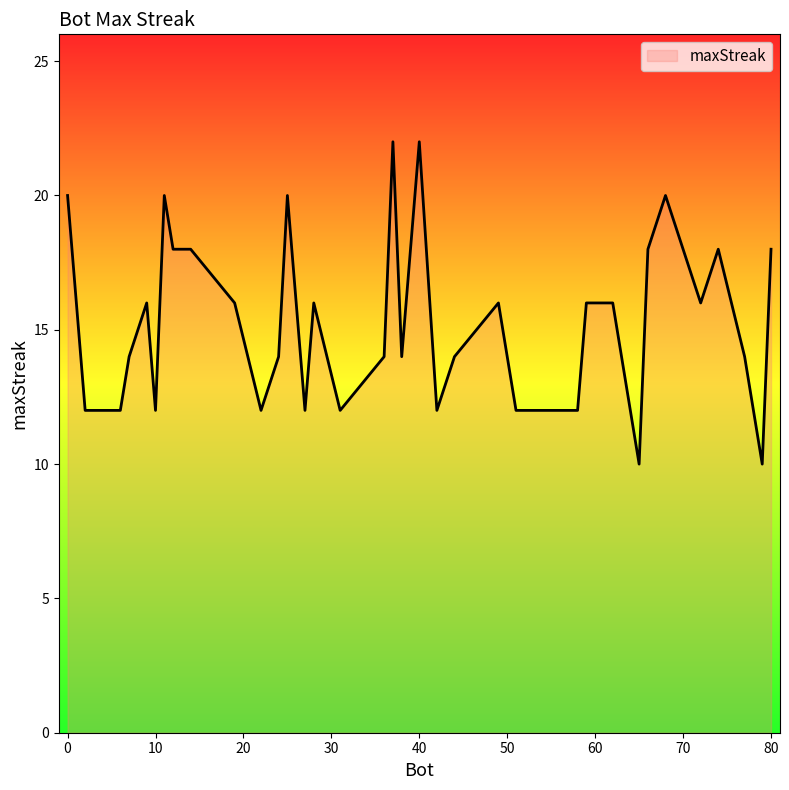

What is the greatest value displayed?

22